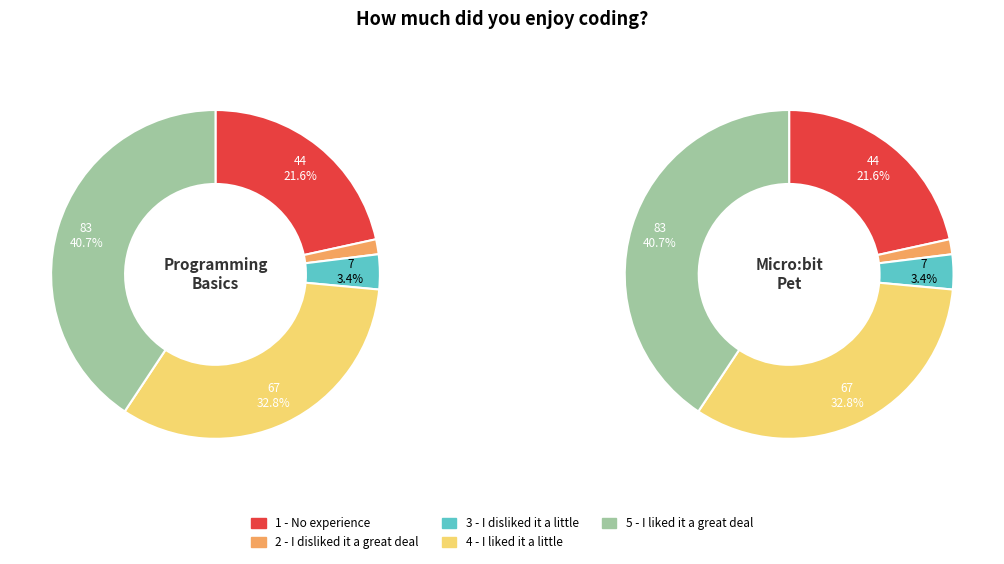

Between 2 - I disliked it a great deal and 4 - I liked it a little, which series saw the biggest shift?

Programming Basics